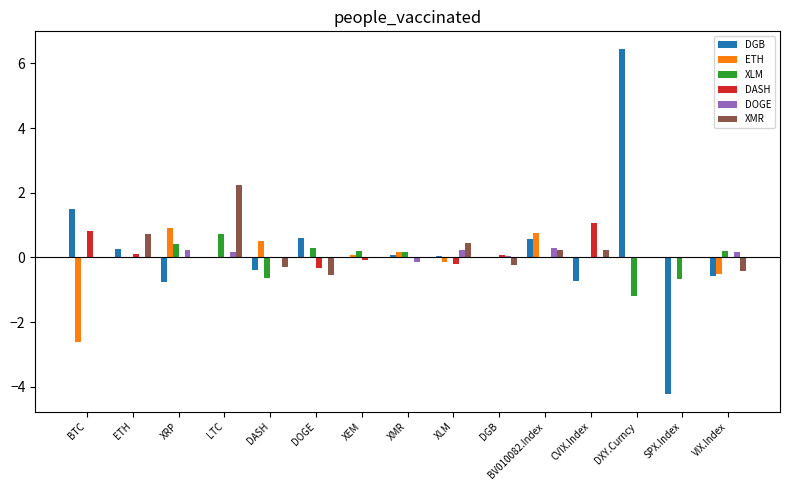

At which category is the sum across all series the highest?

DXY.Curncy